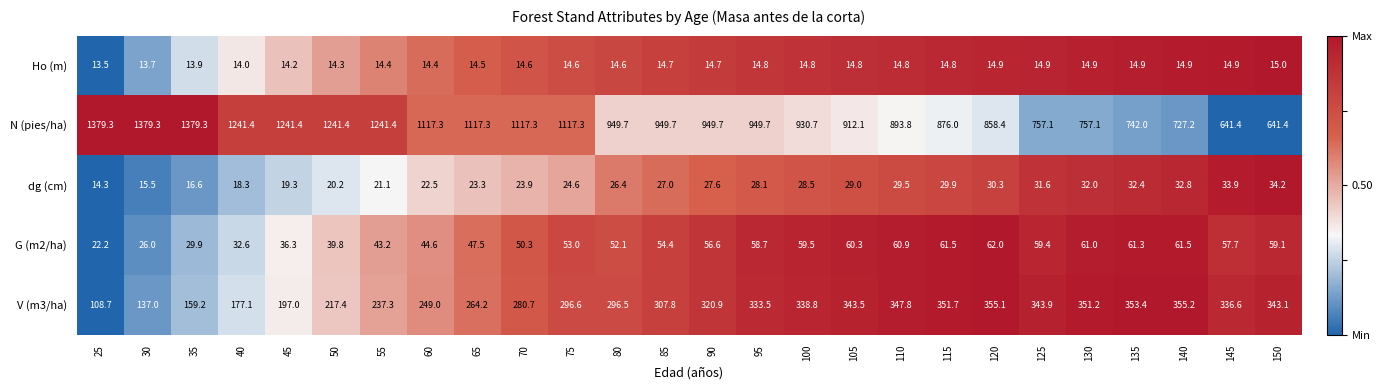

What is the approximate value of V (m3/ha) at 50?

217.4